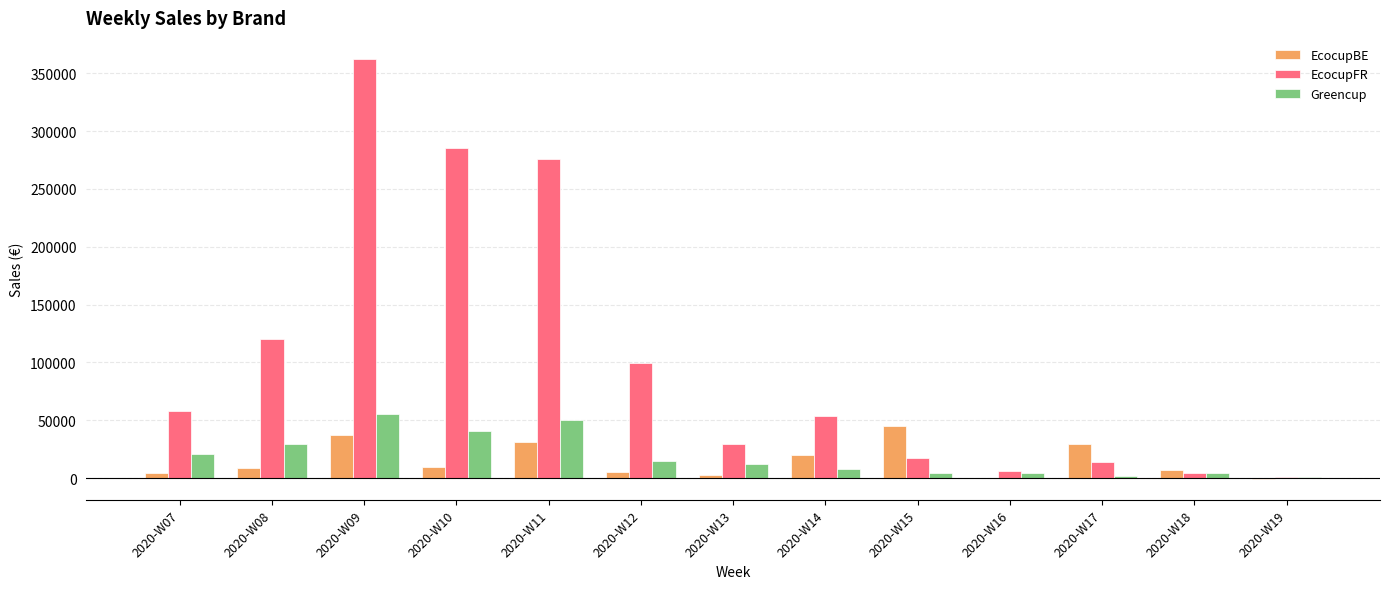

What is the sum of all EcocupBE values?

199715.7